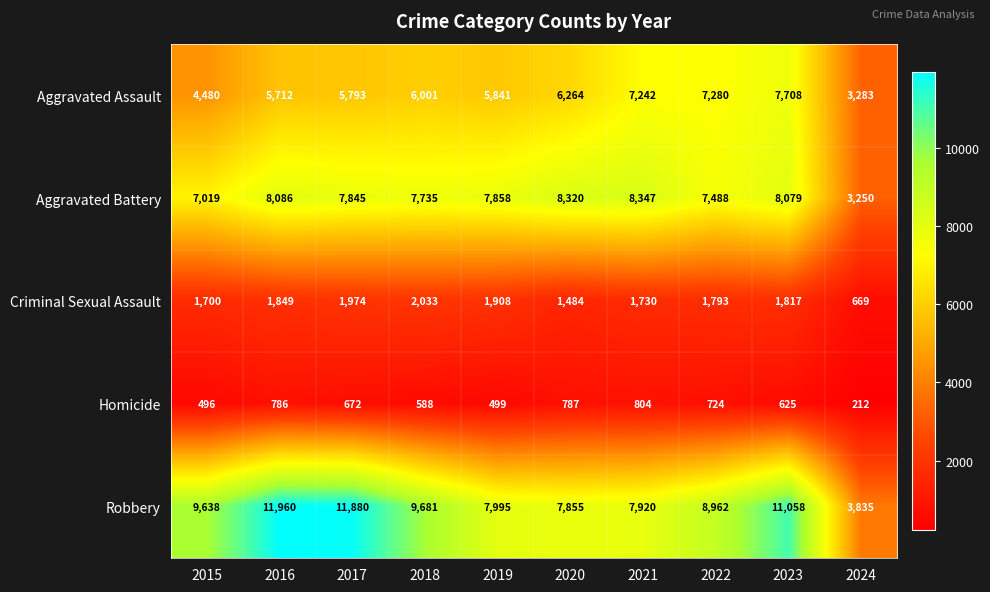

What is the minimum value for Homicide?

212